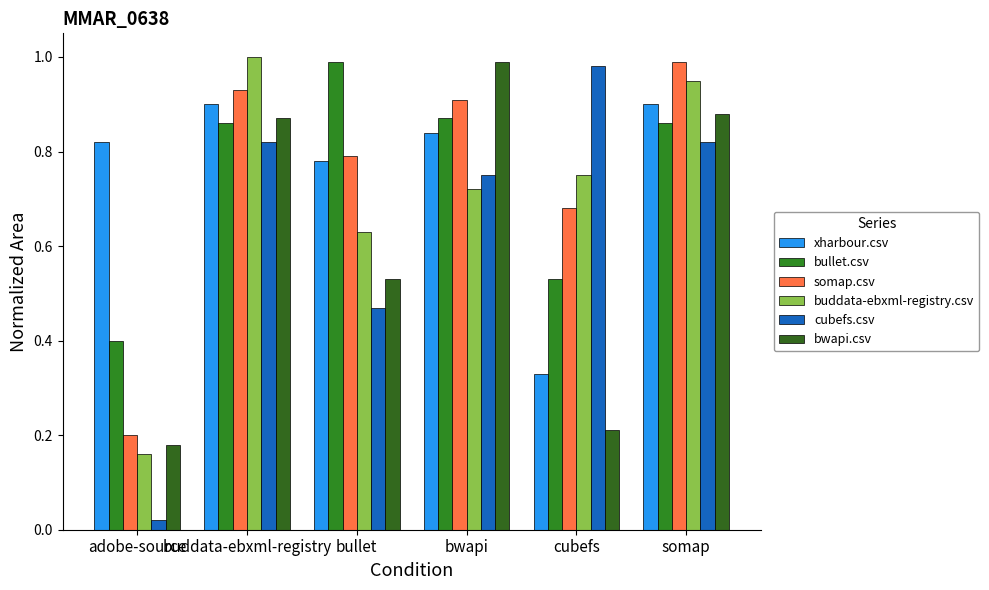

What is the minimum value for bwapi.csv?

0.2